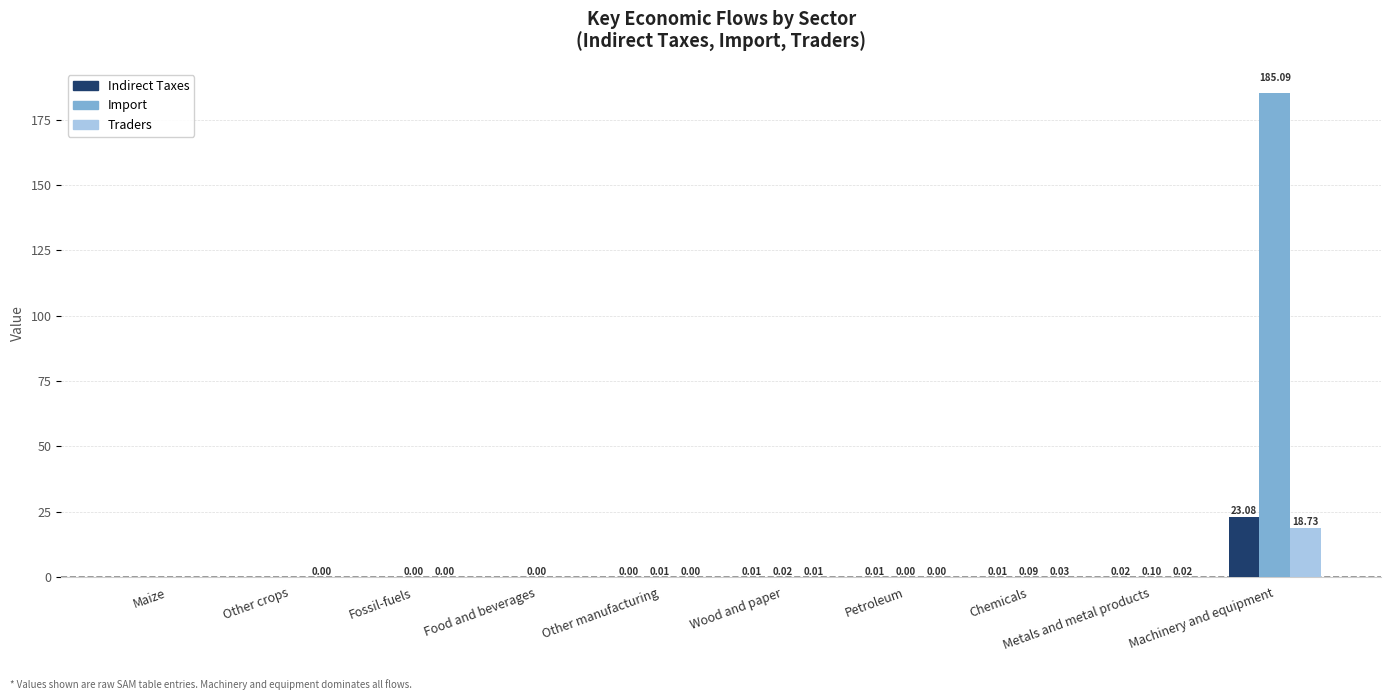

Where is Import nearest to the value 92?

Metals and metal products